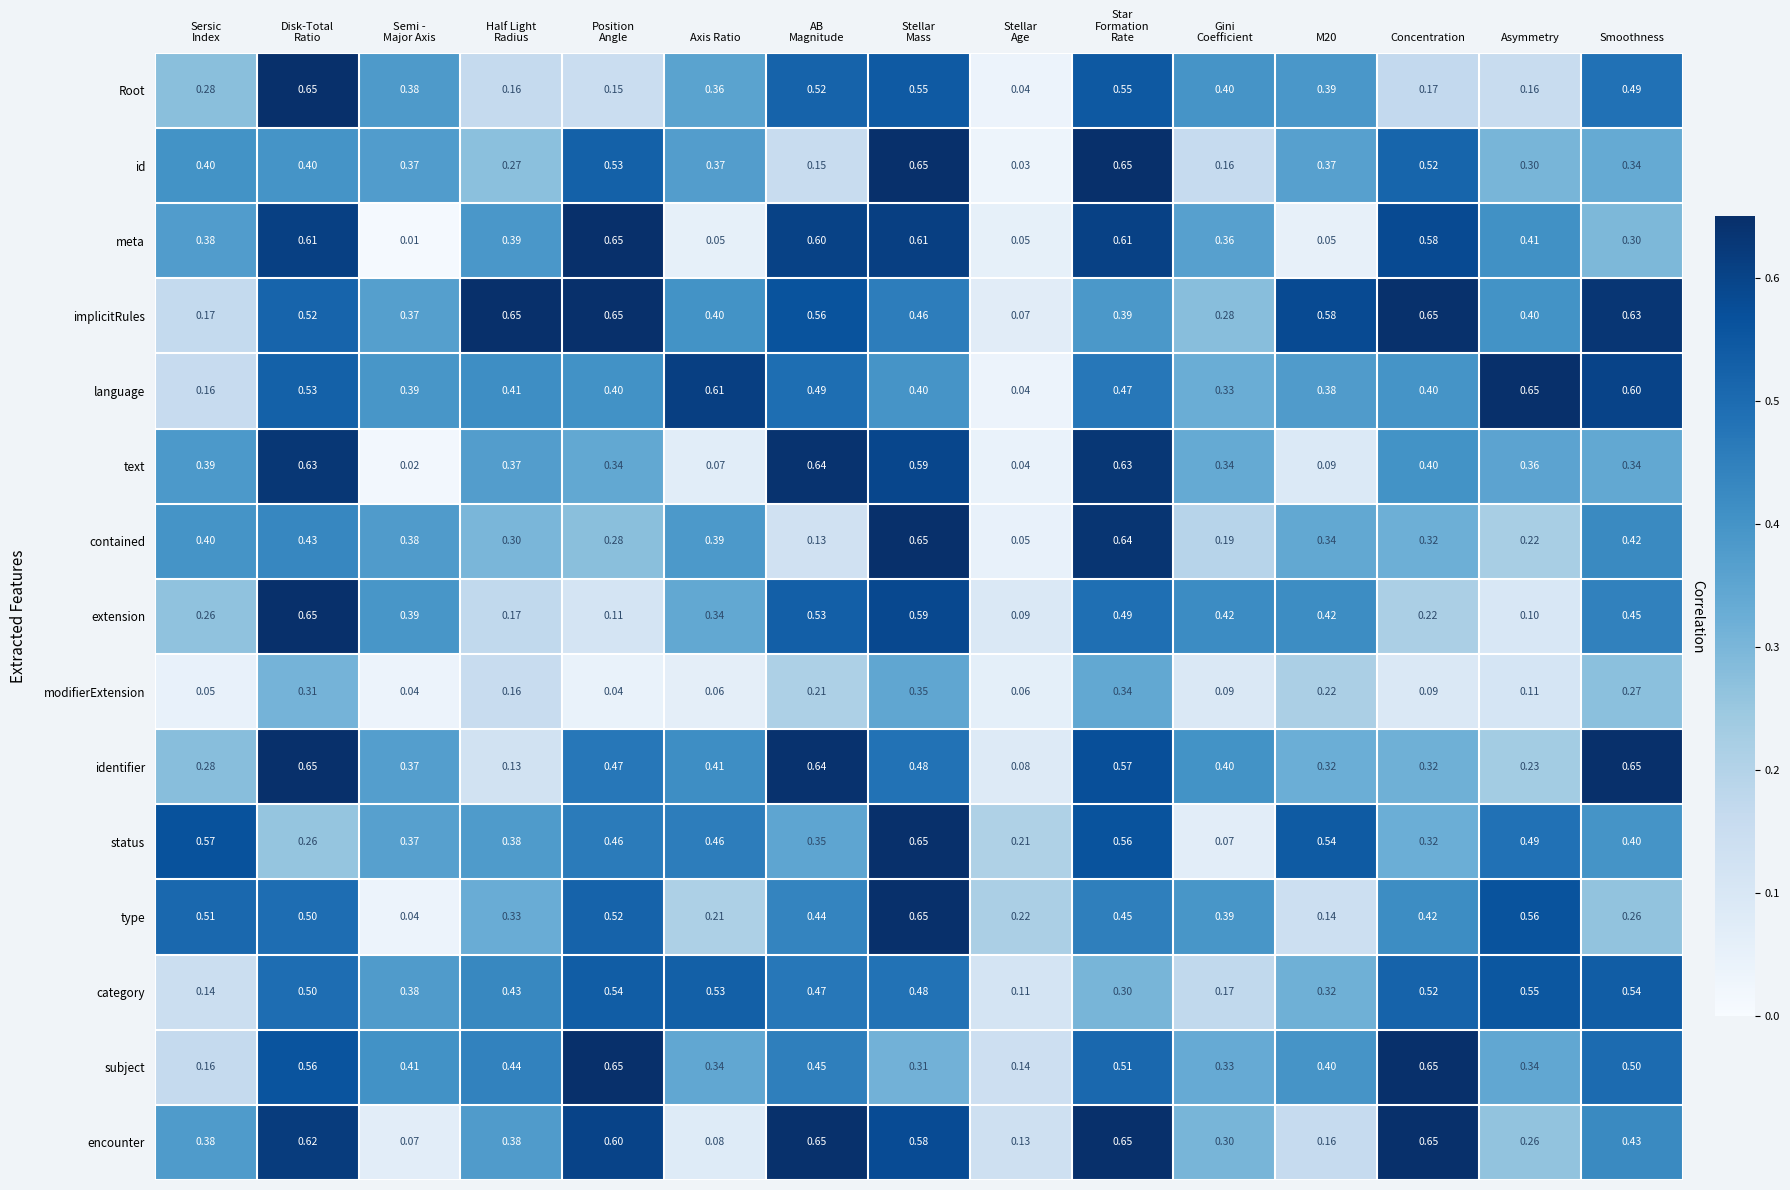

Which series has the largest range (max minus min)?

meta